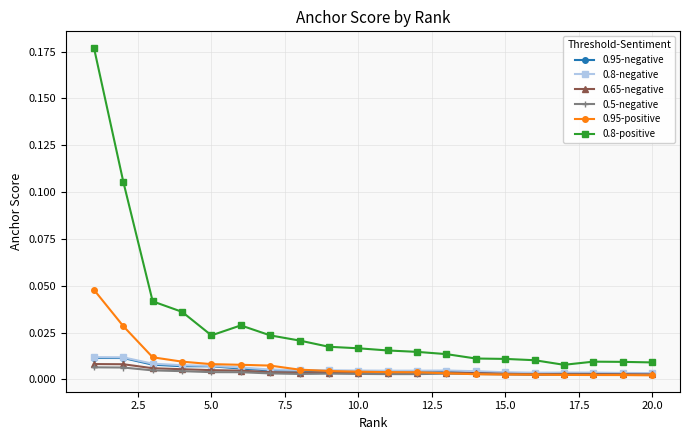

True or false: 0.8-positive has more than 0 interior local peaks.

True